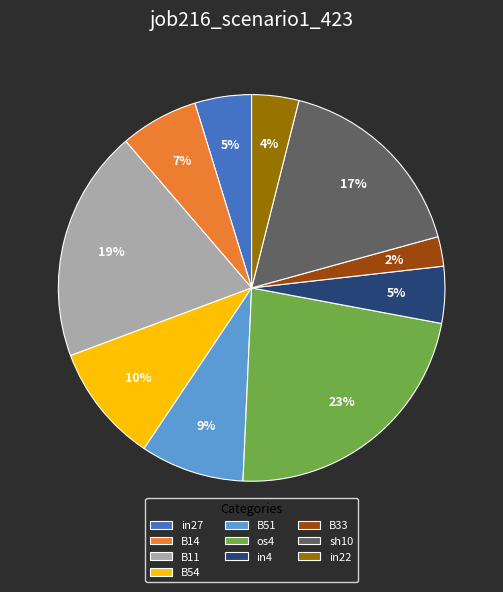

Do B51 and B33 together represent more than half of the pie?

No